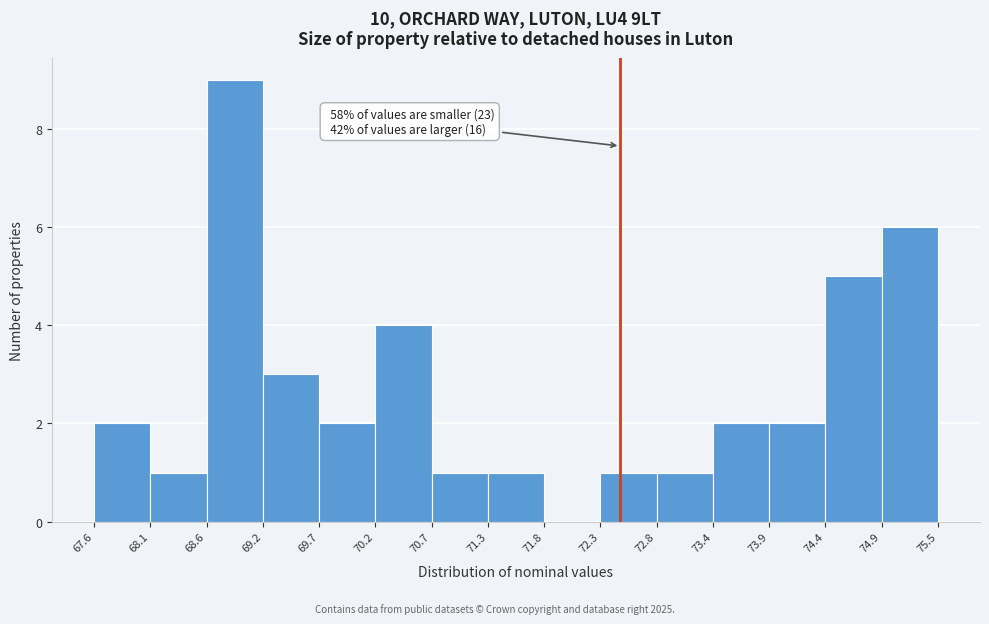

Which range on the x-axis has the tallest bar?

68.6 to 69.2